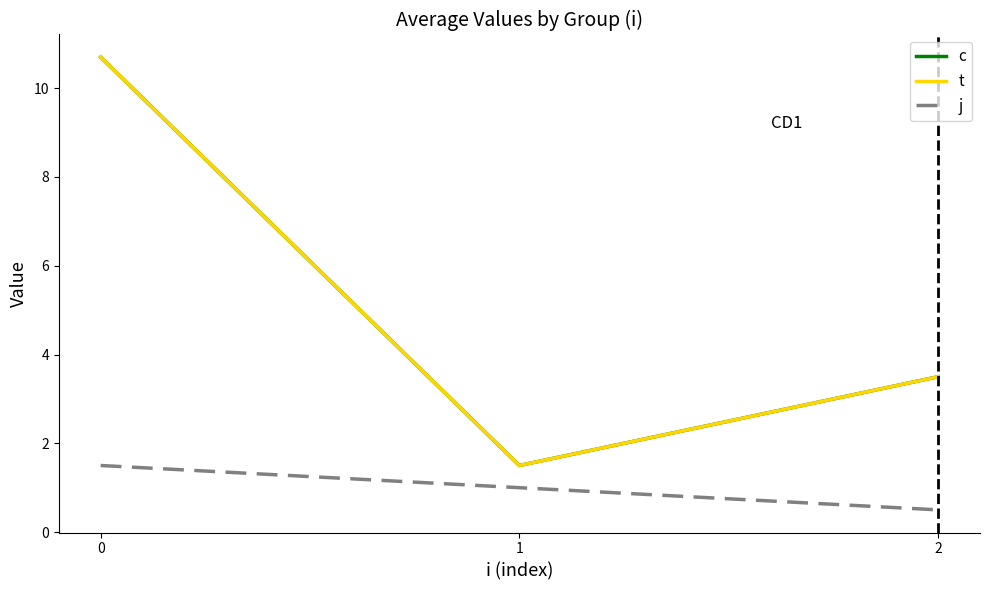

Does the chart display data point markers on the line(s)?

No